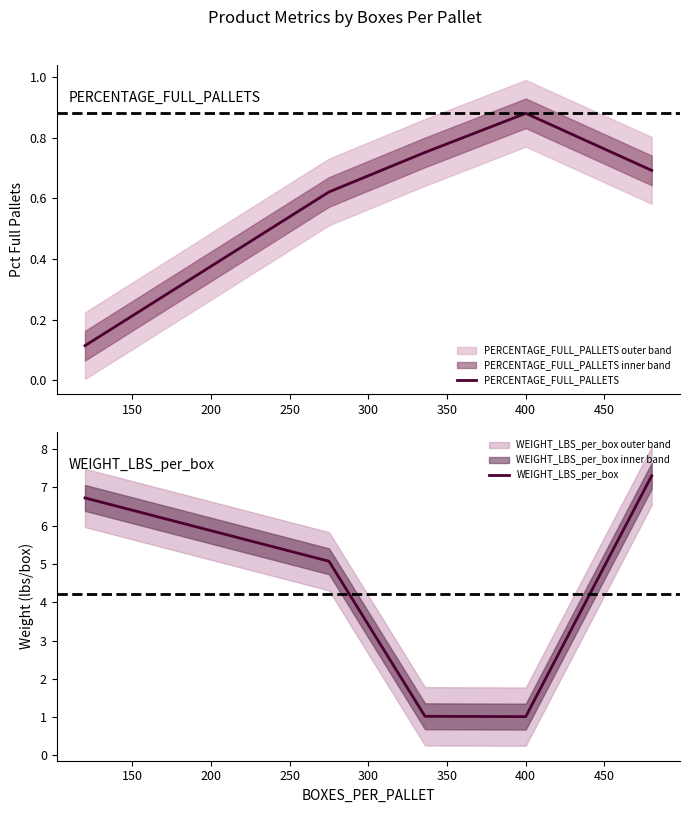

Reading right to left, transcribe all the data shown in this chart.

PERCENTAGE_FULL_PALLETS: 0.7	0.9	0.8	0.6	0.1
WEIGHT_LBS_per_box: 7.3	1.0	1.0	5.1	6.7